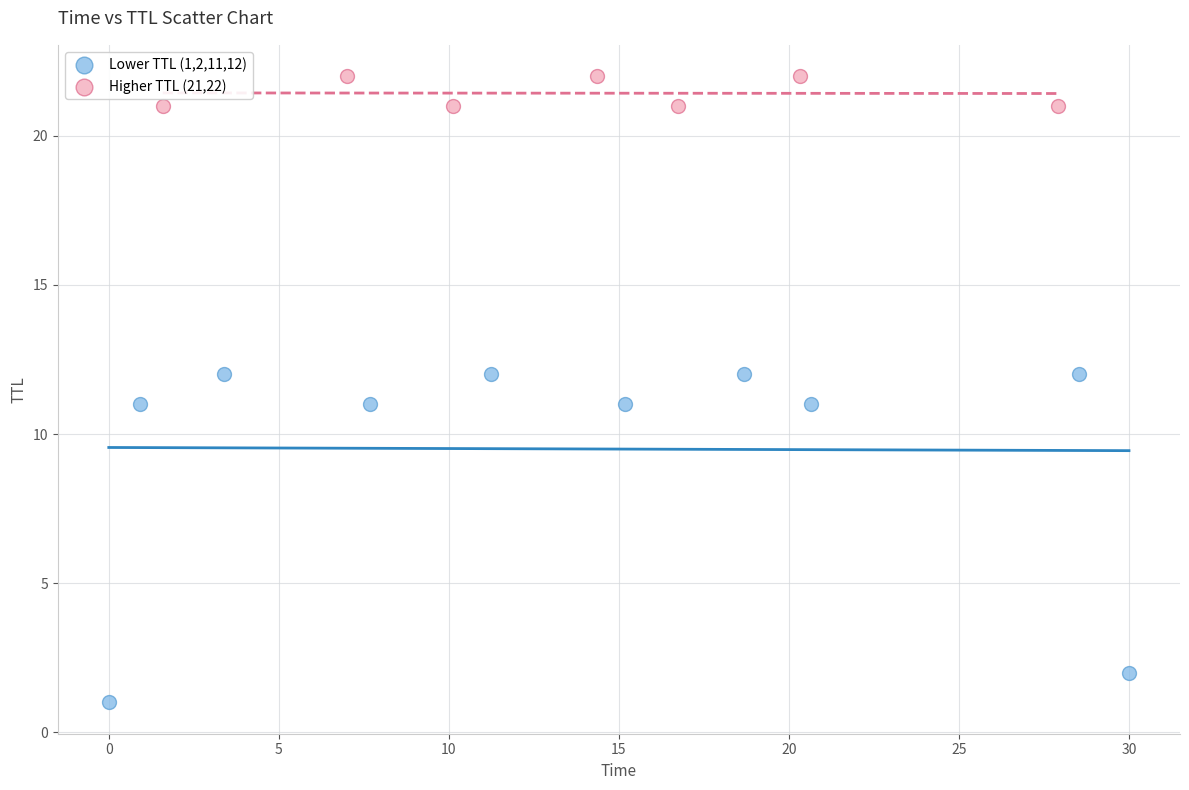

Which series has the largest Y range (max minus min)?

Lower TTL (1,2,11,12)